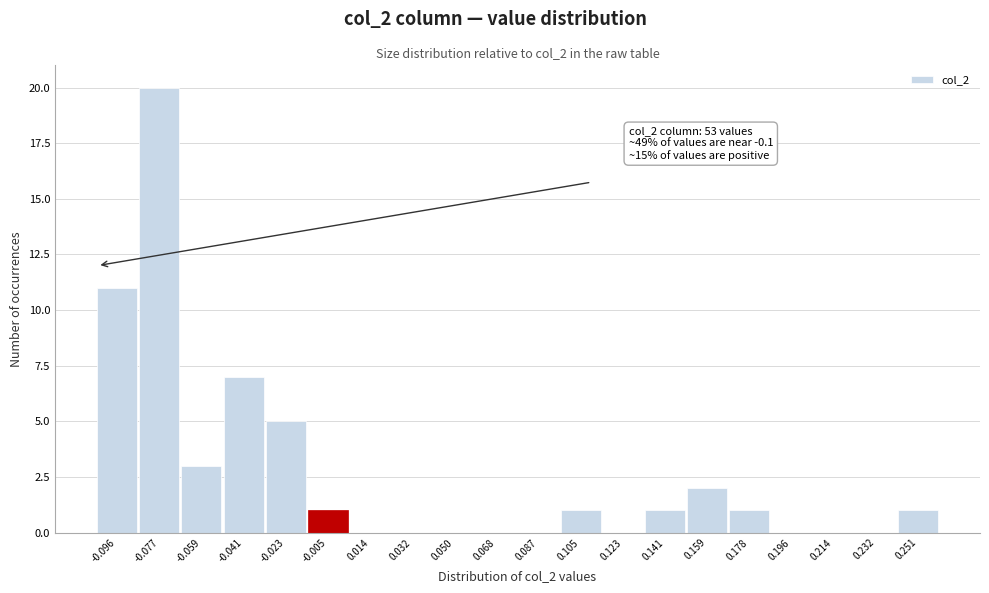

Reading left to right, list all the values displayed in this chart.

-0.096=11	-0.077=20	-0.059=3	-0.041=7	-0.023=5	-0.005=1	0.014=0	0.032=0	0.050=0	0.068=0	0.087=0	0.105=1	0.123=0	0.141=1	0.159=2	0.178=1	0.196=0	0.214=0	0.232=0	0.251=1